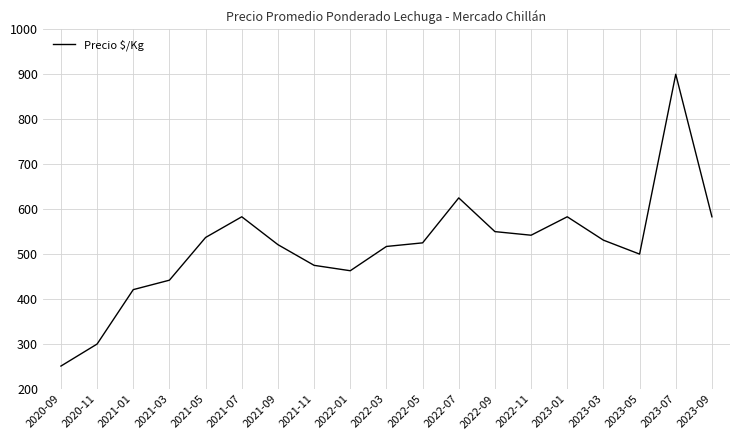

What is the ratio of the value at 2023-03 to the value at 2022-11?

1.0